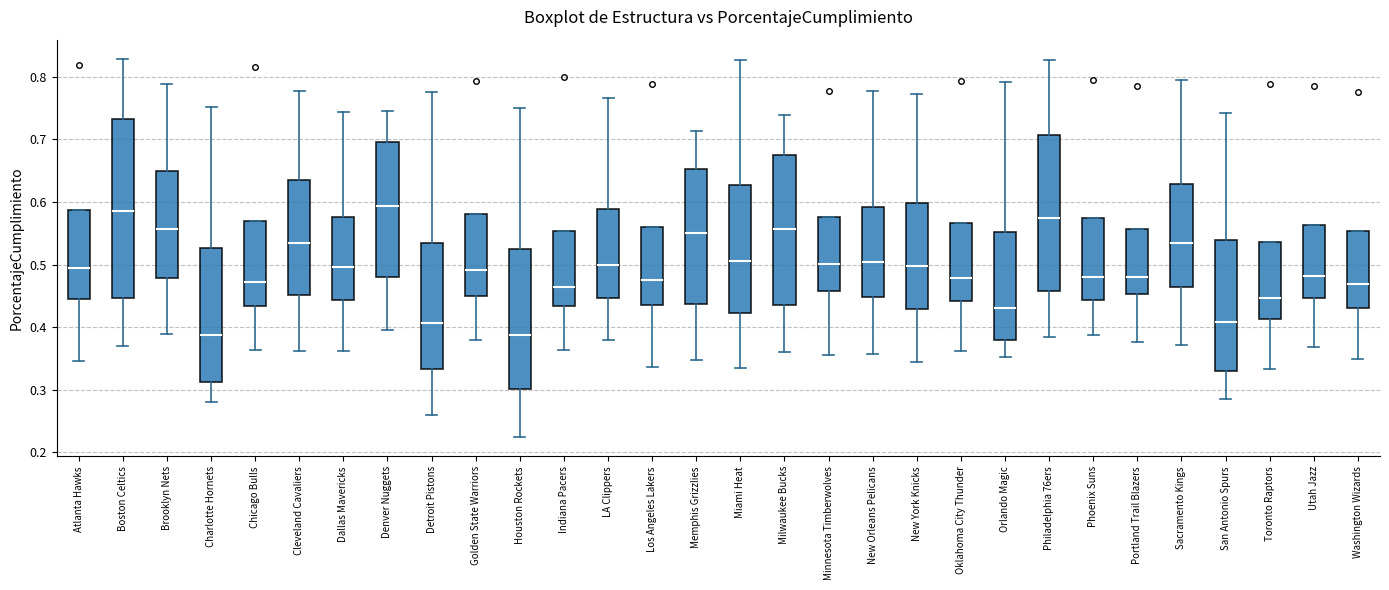

Reading left to right, read every box against the y-axis: the position of its median line, the range the box covers, and the ends of its whiskers. The values are not printed on the chart, so give them approximately, as read against the axis.

Atlanta Hawks: median 0.49, box 0.45 to 0.59, whiskers 0.35 to 0.59
Boston Celtics: median 0.59, box 0.45 to 0.73, whiskers 0.37 to 0.83
Brooklyn Nets: median 0.56, box 0.48 to 0.65, whiskers 0.39 to 0.79
Charlotte Hornets: median 0.39, box 0.31 to 0.53, whiskers 0.28 to 0.75
Chicago Bulls: median 0.47, box 0.43 to 0.57, whiskers 0.36 to 0.57
Cleveland Cavaliers: median 0.54, box 0.45 to 0.64, whiskers 0.36 to 0.78
Dallas Mavericks: median 0.50, box 0.44 to 0.58, whiskers 0.36 to 0.74
Denver Nuggets: median 0.59, box 0.48 to 0.70, whiskers 0.40 to 0.75
Detroit Pistons: median 0.41, box 0.33 to 0.54, whiskers 0.26 to 0.78
Golden State Warriors: median 0.49, box 0.45 to 0.58, whiskers 0.38 to 0.58
Houston Rockets: median 0.39, box 0.30 to 0.52, whiskers 0.22 to 0.75
Indiana Pacers: median 0.46, box 0.43 to 0.55, whiskers 0.36 to 0.55
LA Clippers: median 0.50, box 0.45 to 0.59, whiskers 0.38 to 0.77
Los Angeles Lakers: median 0.48, box 0.44 to 0.56, whiskers 0.34 to 0.56
Memphis Grizzlies: median 0.55, box 0.44 to 0.65, whiskers 0.35 to 0.71
Miami Heat: median 0.51, box 0.42 to 0.63, whiskers 0.34 to 0.83
Milwaukee Bucks: median 0.56, box 0.44 to 0.67, whiskers 0.36 to 0.74
Minnesota Timberwolves: median 0.50, box 0.46 to 0.58, whiskers 0.36 to 0.58
New Orleans Pelicans: median 0.50, box 0.45 to 0.59, whiskers 0.36 to 0.78
New York Knicks: median 0.50, box 0.43 to 0.60, whiskers 0.35 to 0.77
Oklahoma City Thunder: median 0.48, box 0.44 to 0.57, whiskers 0.36 to 0.57
Orlando Magic: median 0.43, box 0.38 to 0.55, whiskers 0.35 to 0.79
Philadelphia 76ers: median 0.58, box 0.46 to 0.71, whiskers 0.39 to 0.83
Phoenix Suns: median 0.48, box 0.44 to 0.57, whiskers 0.39 to 0.57
Portland Trail Blazers: median 0.48, box 0.45 to 0.56, whiskers 0.38 to 0.56
Sacramento Kings: median 0.53, box 0.46 to 0.63, whiskers 0.37 to 0.80
San Antonio Spurs: median 0.41, box 0.33 to 0.54, whiskers 0.29 to 0.74
Toronto Raptors: median 0.45, box 0.41 to 0.54, whiskers 0.33 to 0.54
Utah Jazz: median 0.48, box 0.45 to 0.56, whiskers 0.37 to 0.56
Washington Wizards: median 0.47, box 0.43 to 0.55, whiskers 0.35 to 0.55